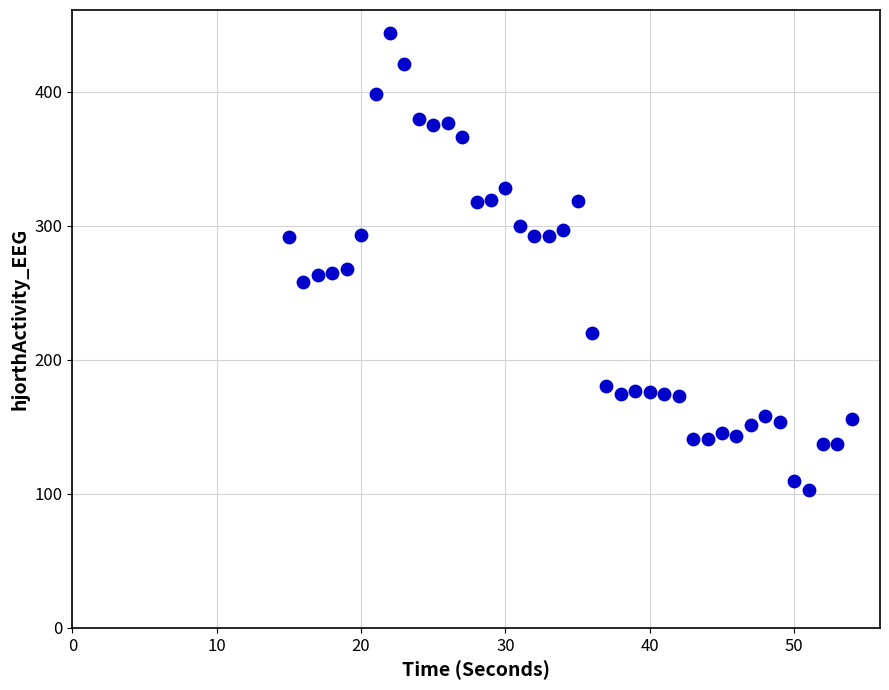

What is the range of Y values (max minus min)?

340.9